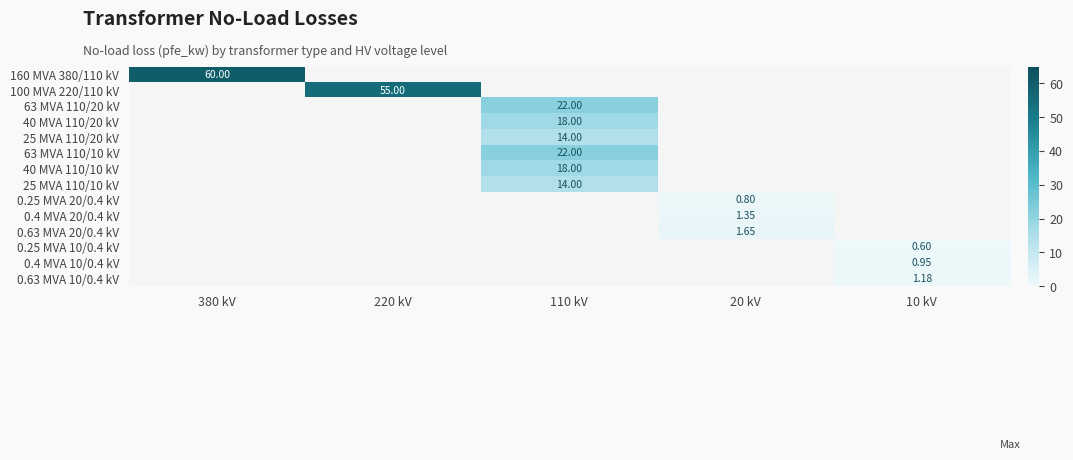

What is the minimum value shown in the chart?

0.6